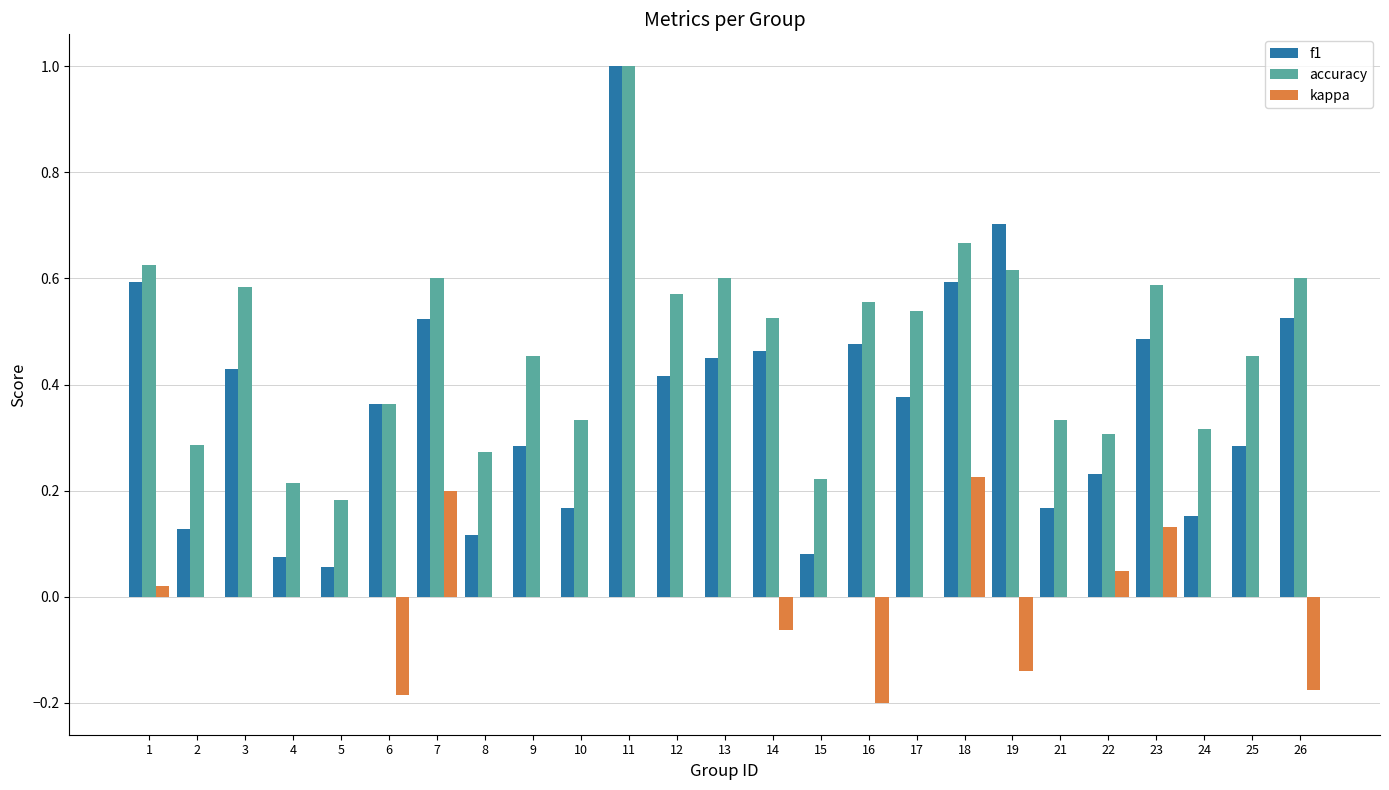

What is the highest value of the accuracy series?

1.0